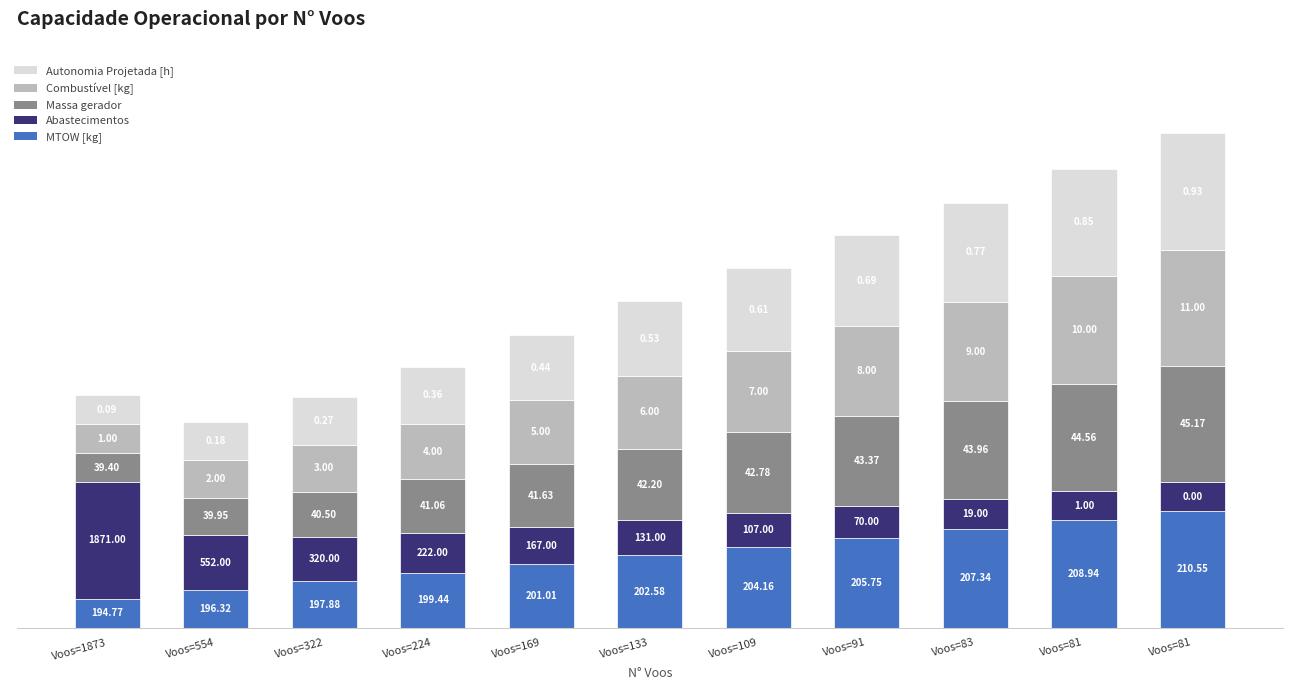

Between Voos=224 and Voos=133, which series saw the biggest shift?

Autonomia Projetada [h]